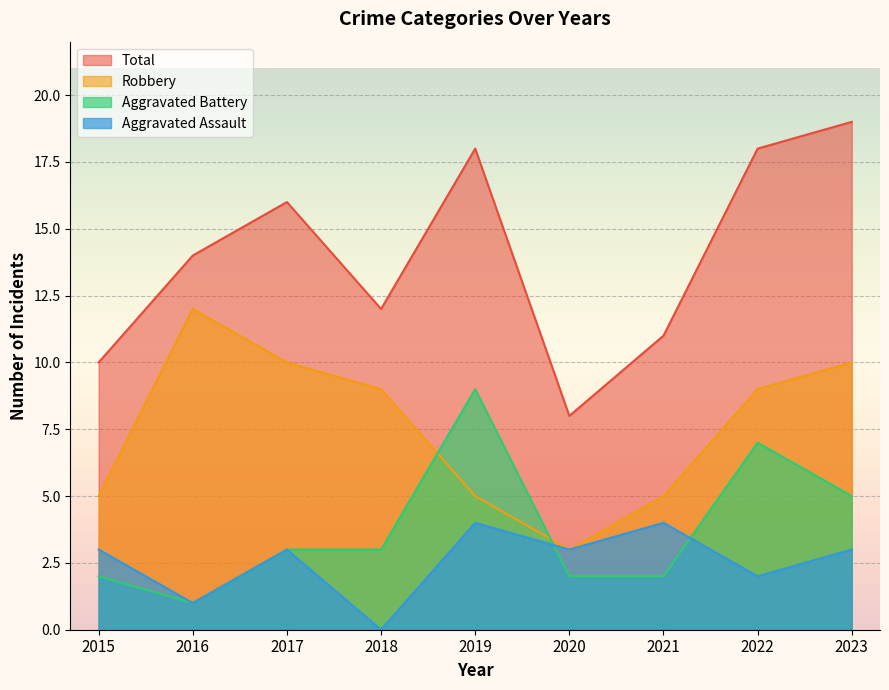

Which category has the lowest value across all series?

2018